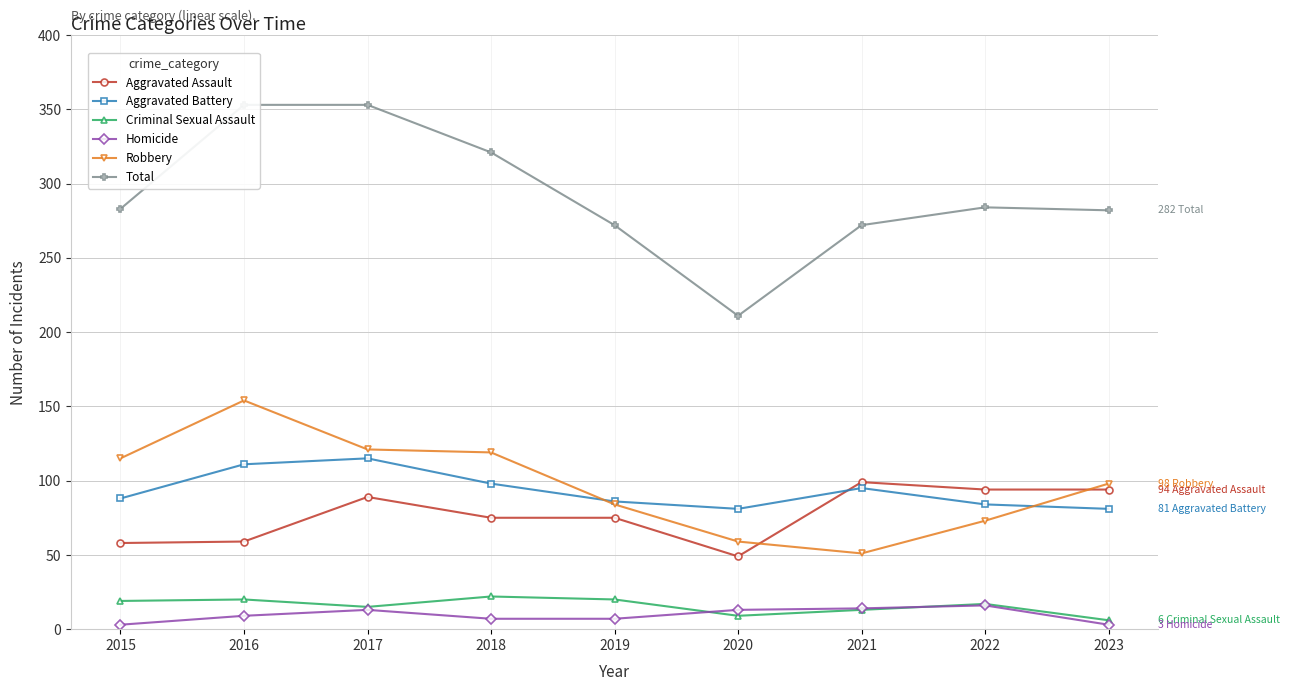

Which series has the widest spread of values?

Total